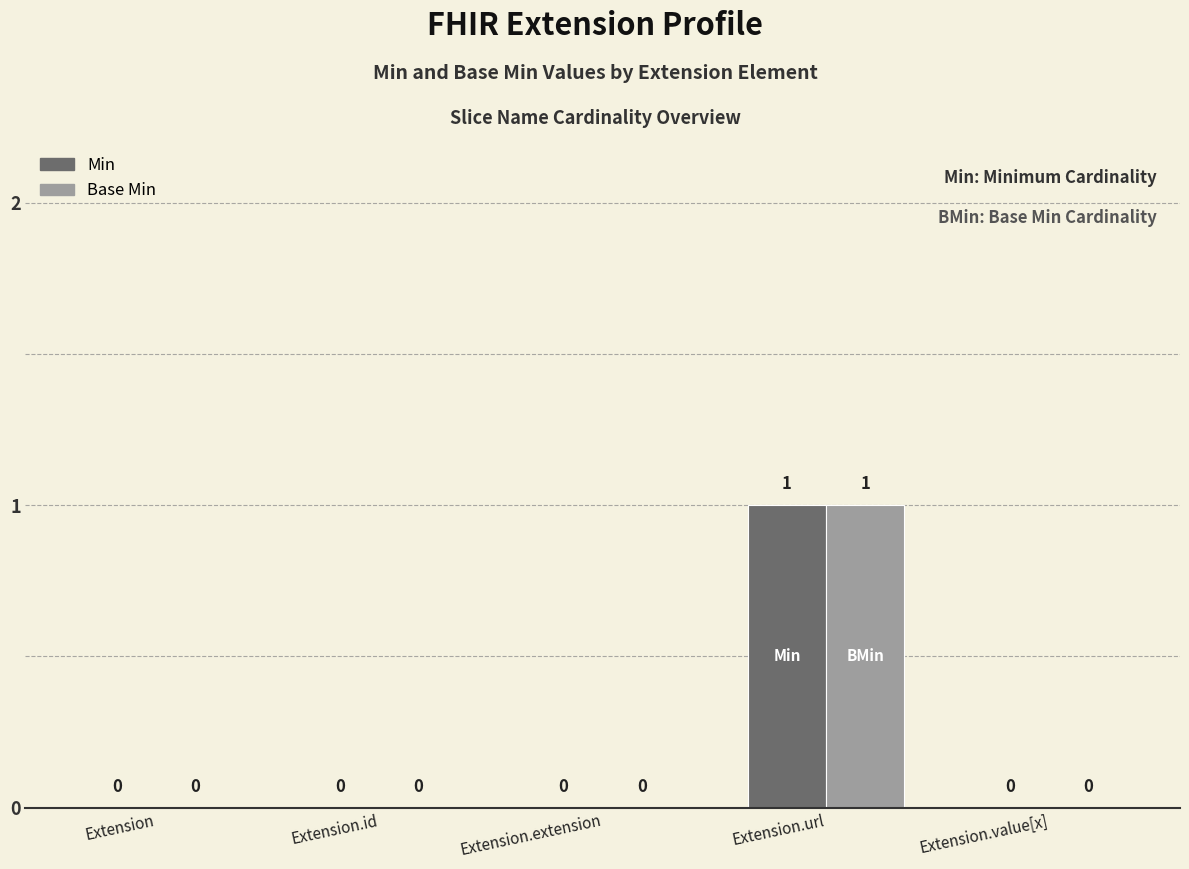

How many Base Min values are between 0 and 1?

5